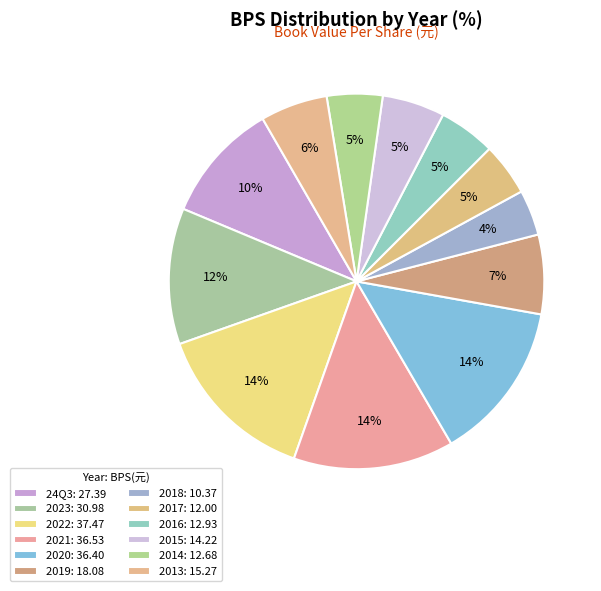

Which category has the biggest portion of the pie?

2022